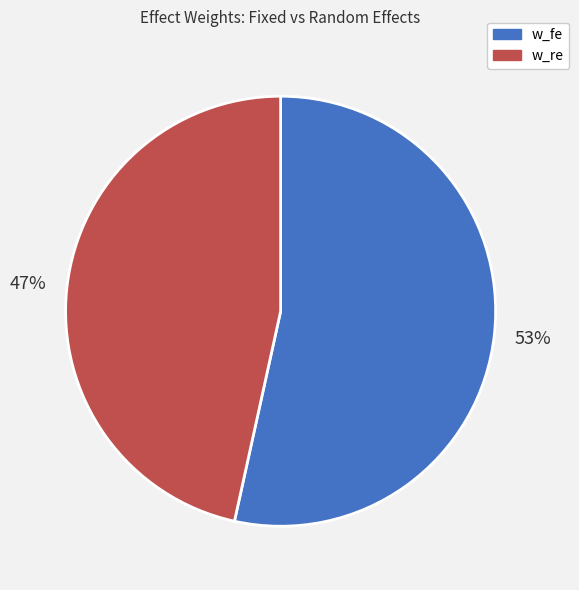

True or false: w_re accounts for 47% of the total.

True